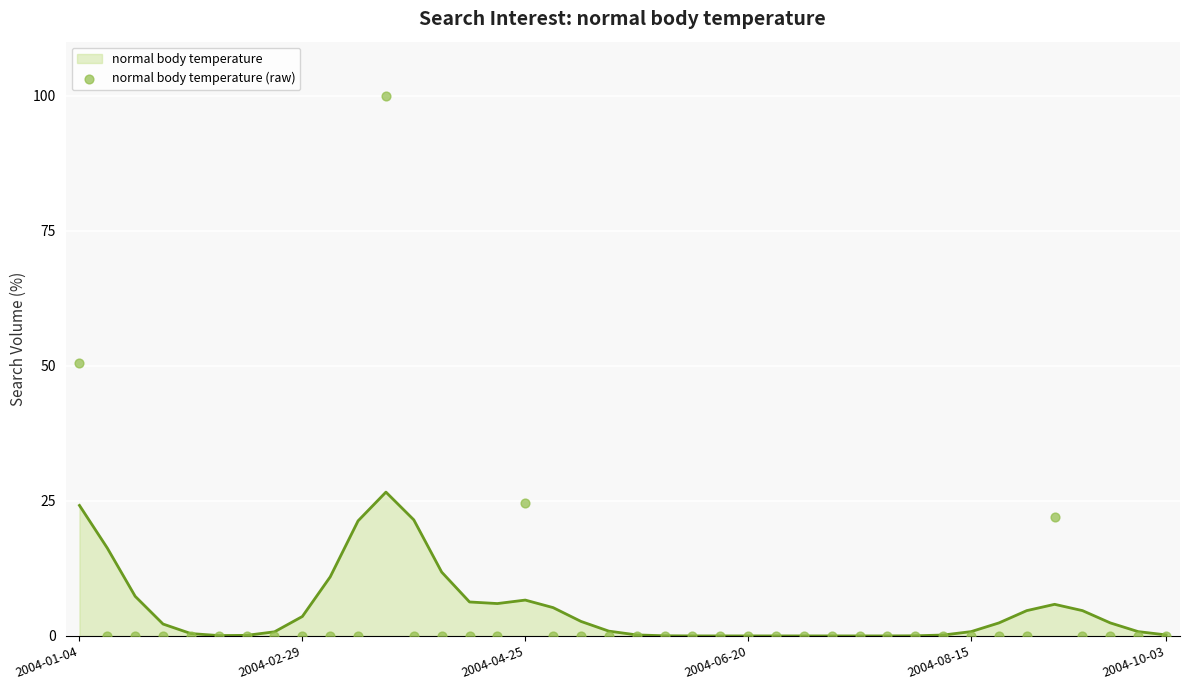

Which series has the largest Y range (max minus min)?

normal body temperature (raw)